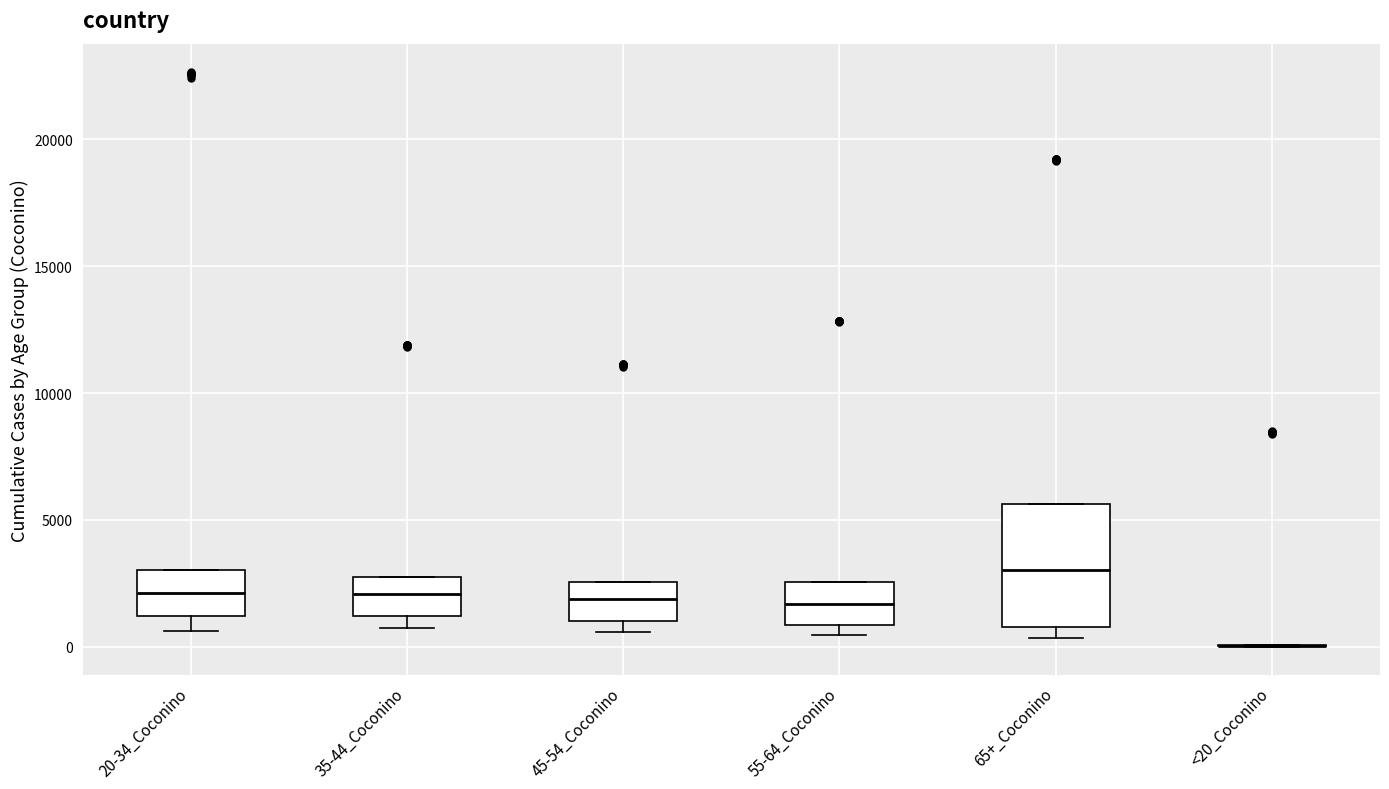

Reading left to right, transcribe this box plot: for each box, give where its median line is, the range the box spans, and where its two whiskers end, as read against the y-axis. The values are not printed on the chart, so give them approximately, as read against the axis.

20-34_Coconino: median 2000, box 1000 to 3000, whiskers 500 to 3000
35-44_Coconino: median 2000, box 1000 to 2500, whiskers 500 to 2500
45-54_Coconino: median 2000, box 1000 to 2500, whiskers 500 to 2500
55-64_Coconino: median 1500, box 1000 to 2500, whiskers 500 to 2500
65+_Coconino: median 3000, box 1000 to 5500, whiskers 500 to 5500
<20_Coconino: box collapsed to a line at 0, whiskers 0 to 0